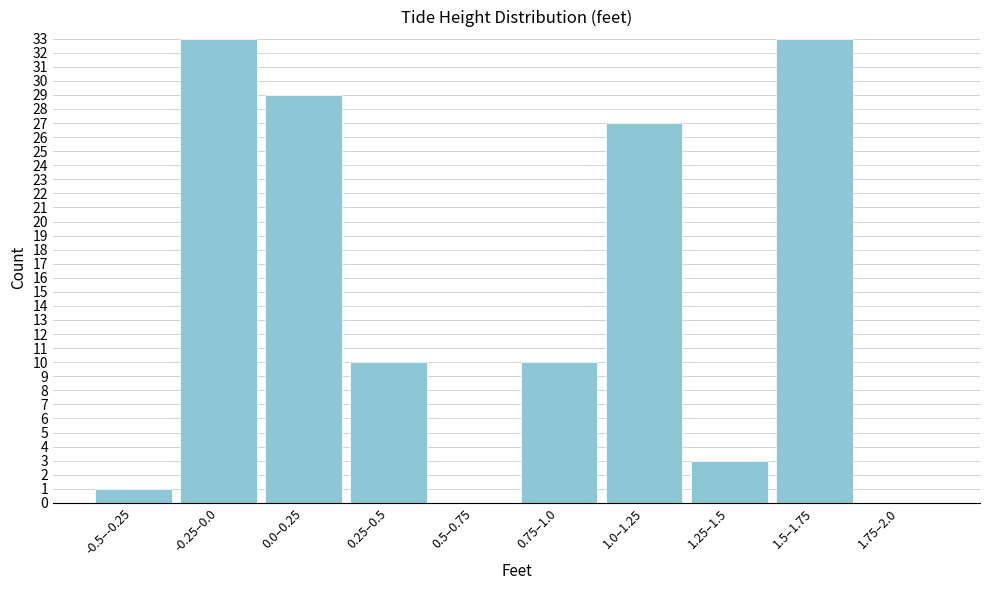

Reading left to right, list all the values displayed in this chart.

-0.5–-0.25=1	-0.25–0.0=33	0.0–0.25=29	0.25–0.5=10	0.5–0.75=0	0.75–1.0=10	1.0–1.25=27	1.25–1.5=3	1.5–1.75=33	1.75–2.0=0